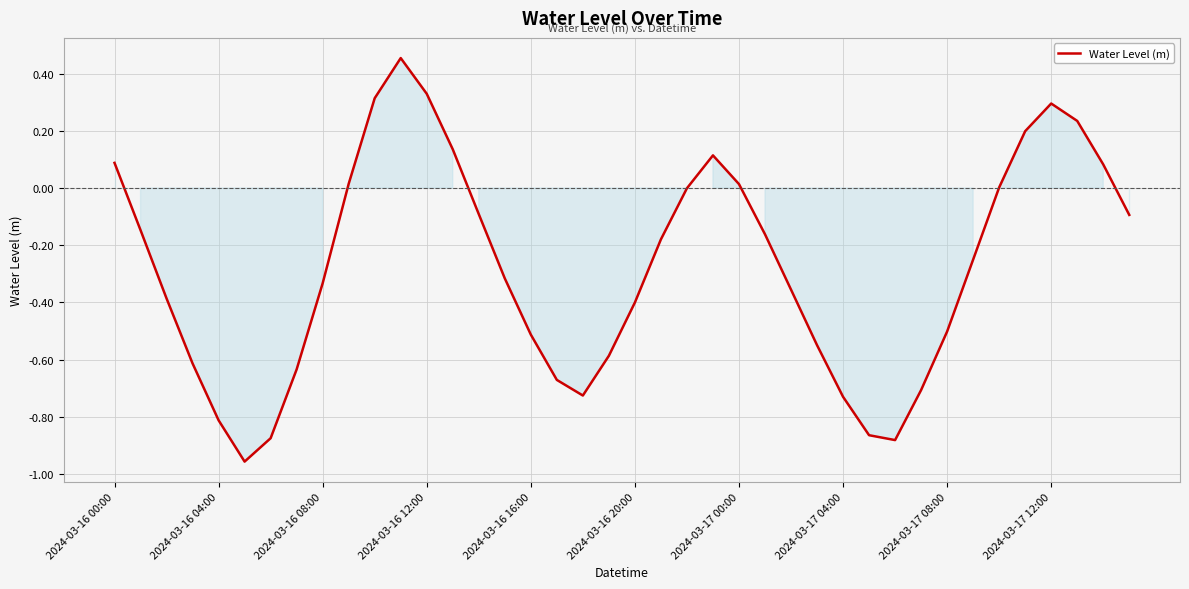

True or false: the data shows 0.3 at 2024-03-17 12:00.

True